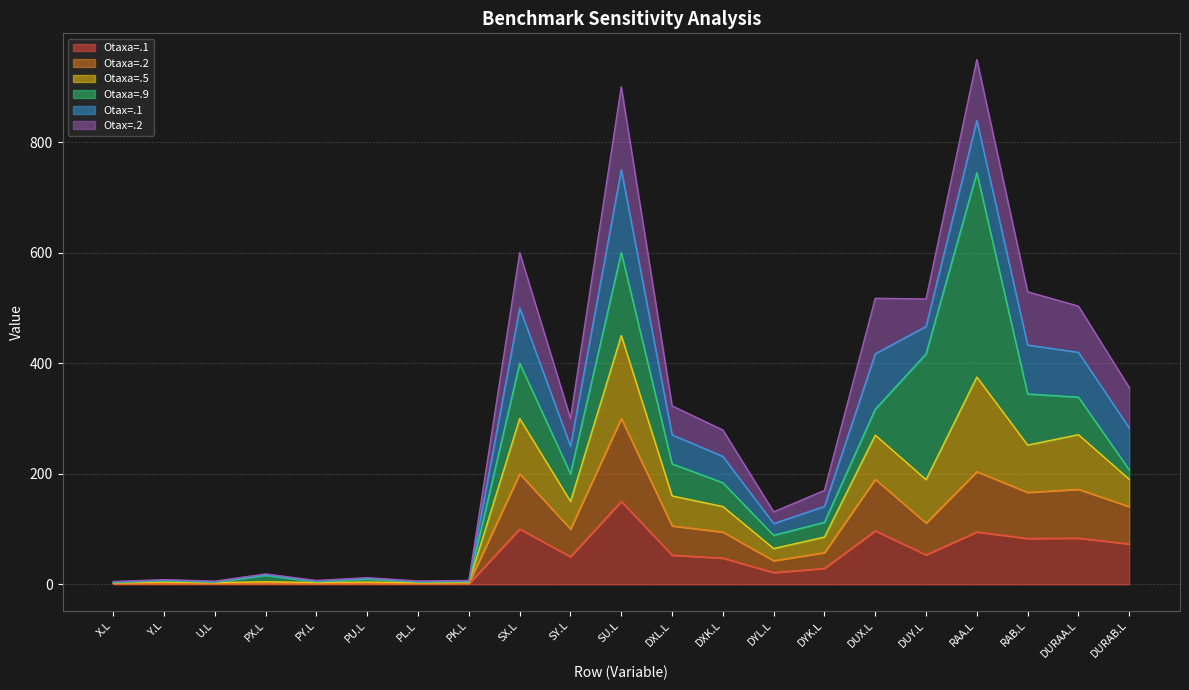

Which category has the lowest value across all series?

PL.L